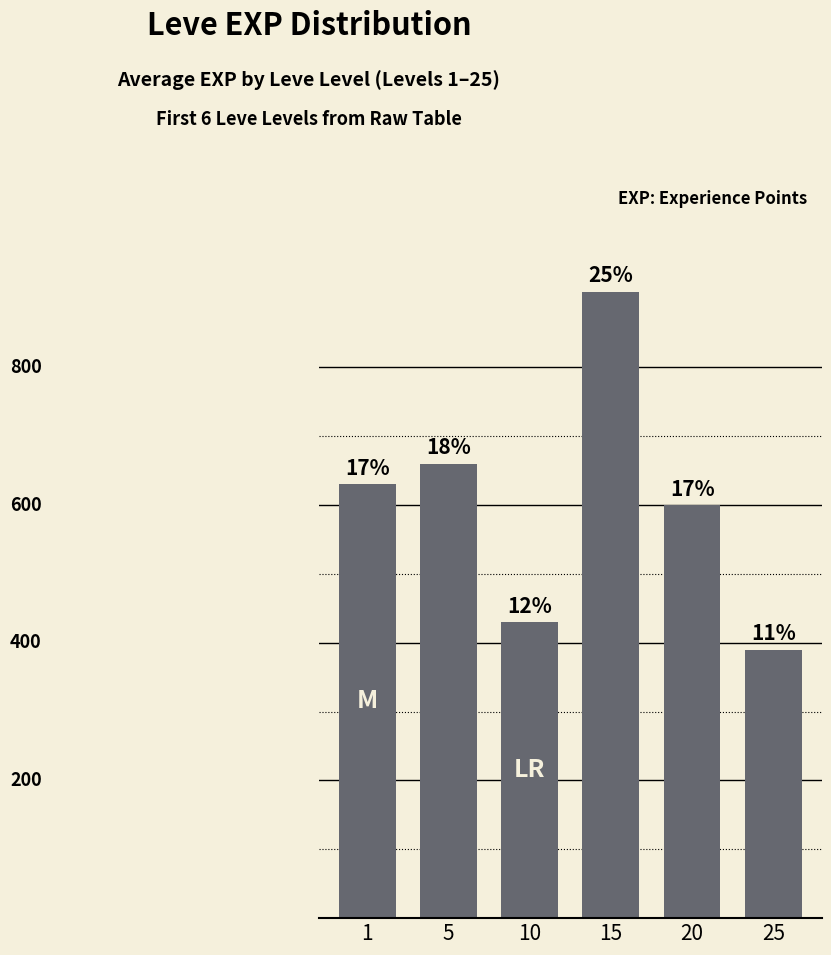

Rank the categories by value from lowest to highest.

25, 10, 20, 1, 5, 15